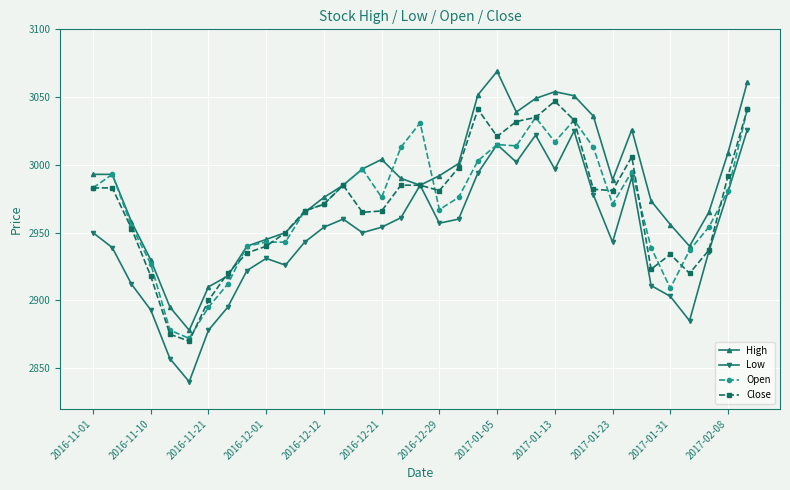

Which series has the largest total across all categories?

High